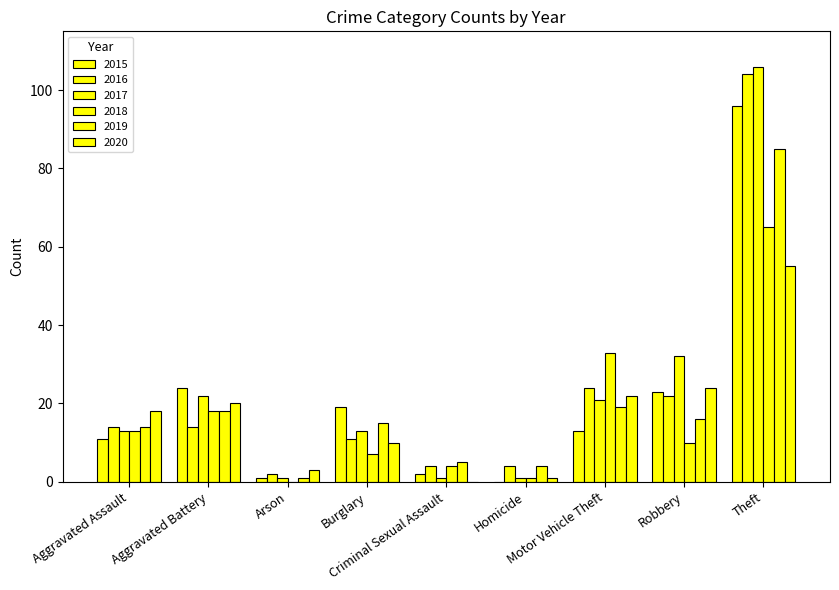

Count the number of categories in the chart.

9